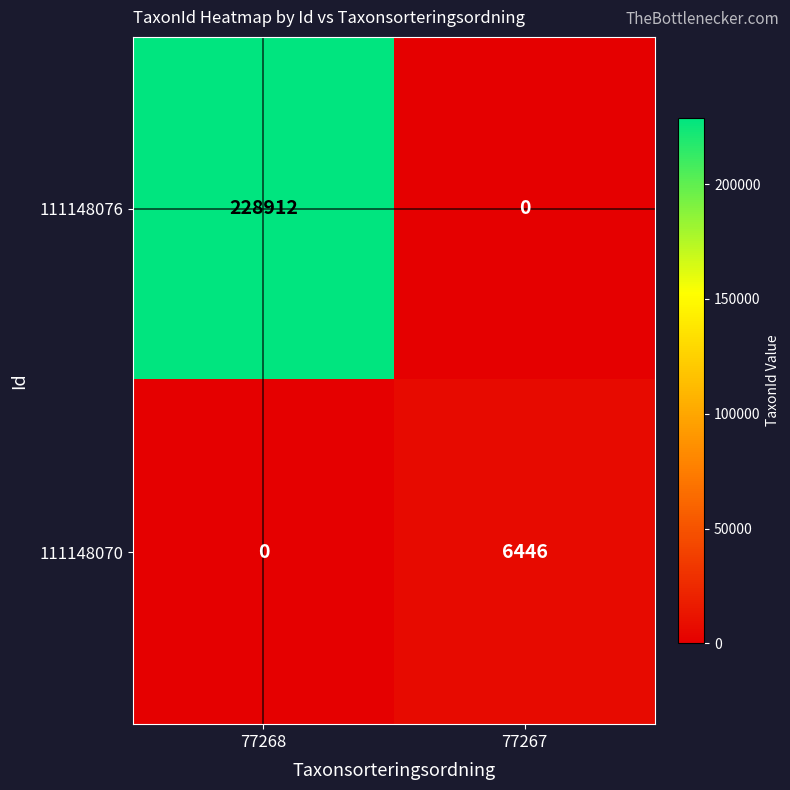

What is the average value of the 111148070 series?

3223